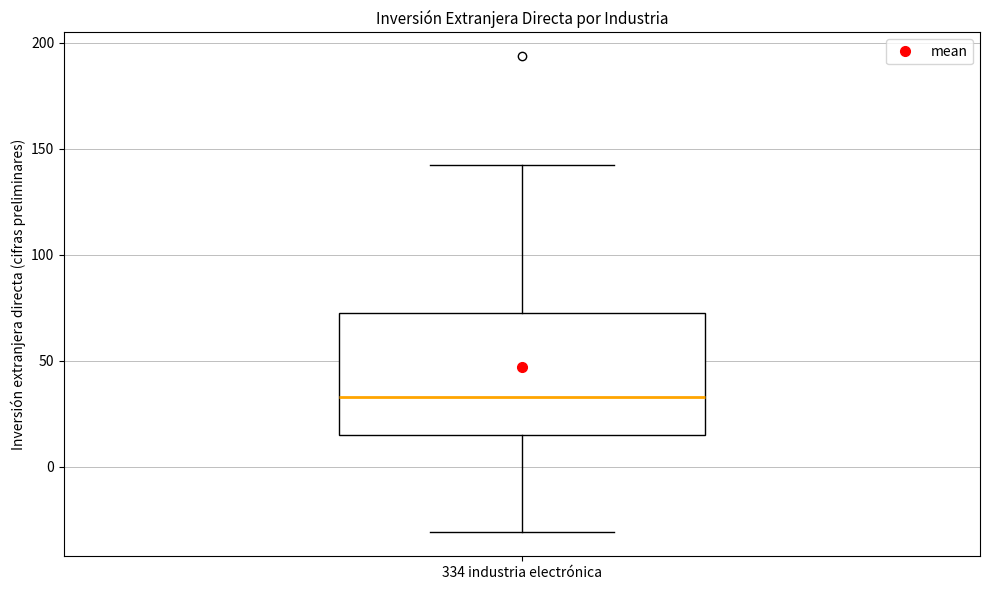

Transcribe this box plot: give where the median line is, the range the box spans, and where the two whiskers end, as read against the y-axis. The values are not printed on the chart, so give them approximately, as read against the axis.

median 35, box 15 to 70, whiskers -30 to 140